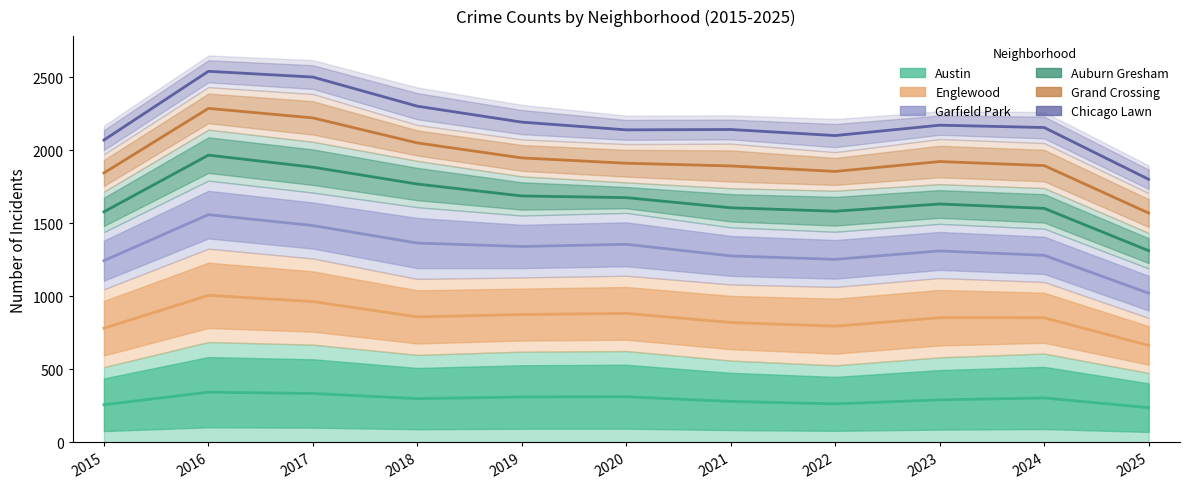

List the series in order of their peak value, highest first.

Chicago Lawn, Grand Crossing, Auburn Gresham, Garfield Park, Englewood, Austin